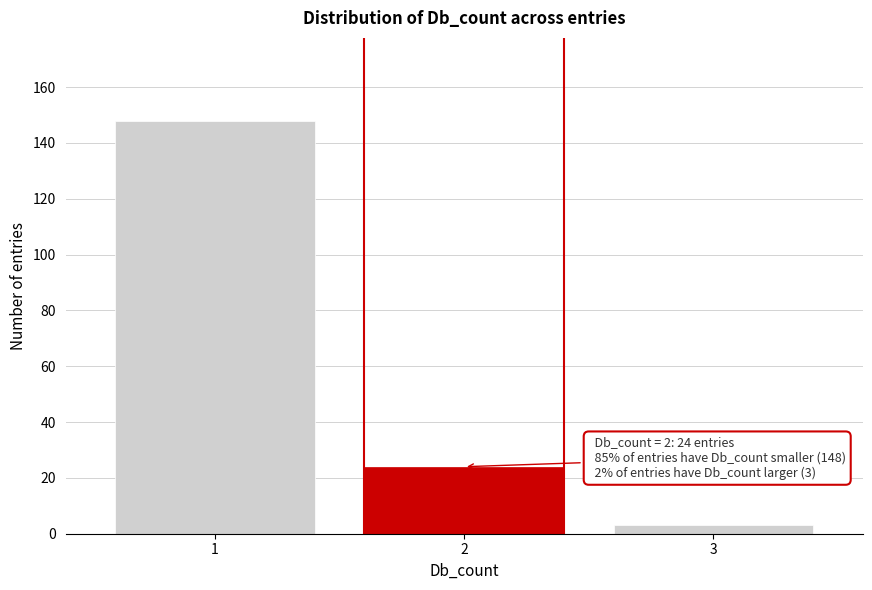

Reading left to right, what are all the values shown in this chart?

1=148	2=24	3=3